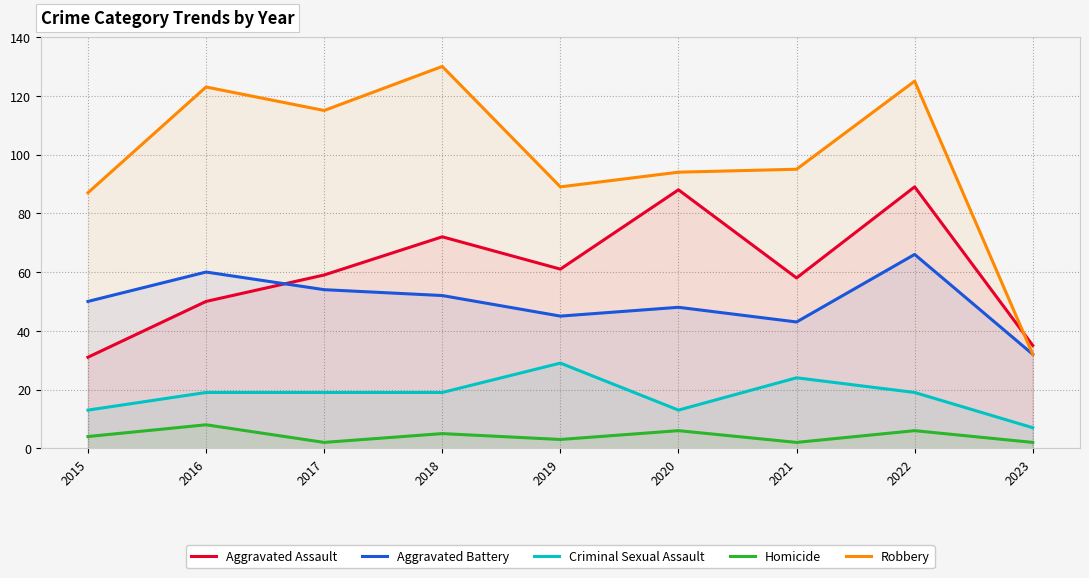

How many lines are shown in the chart?

5